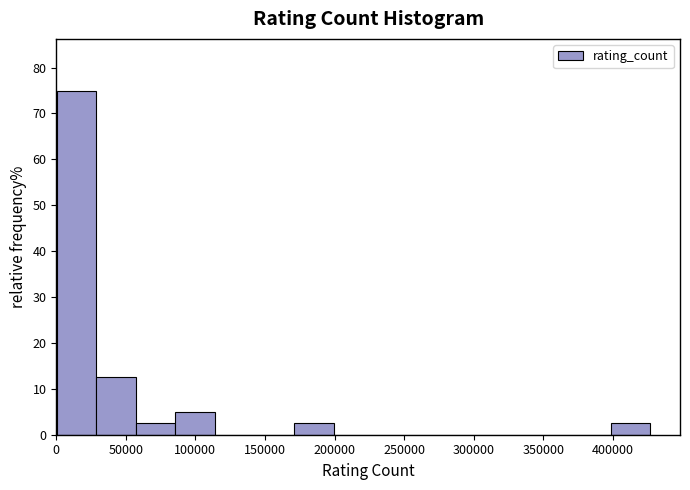

Reading left to right, transcribe this chart: for each bar, give the range it covers on the x-axis and its height. Neither the bar edges nor the heights are printed on the chart, so give them approximately, as read against the axes.

0 to 30000: 75
30000 to 55000: 13
55000 to 85000: 3
85000 to 115000: 5
115000 to 140000: 0
140000 to 170000: 0
170000 to 200000: 3
200000 to 230000: 0
230000 to 255000: 0
255000 to 285000: 0
285000 to 315000: 0
315000 to 340000: 0
340000 to 370000: 0
370000 to 400000: 0
400000 to 425000: 3